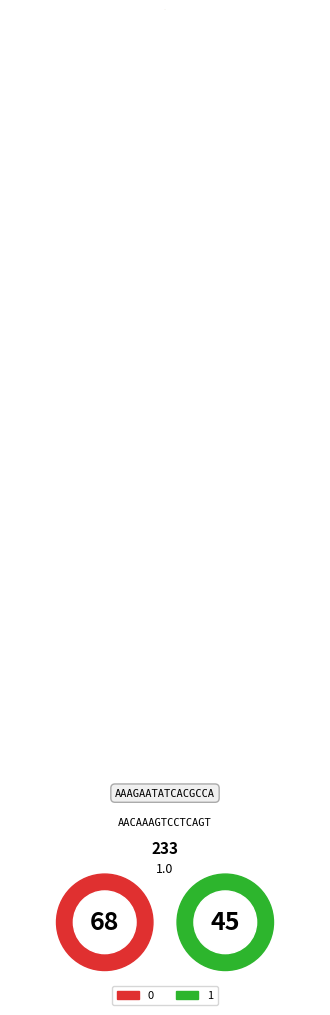

The 0 slice represents 55% of the pie. True or false?

False